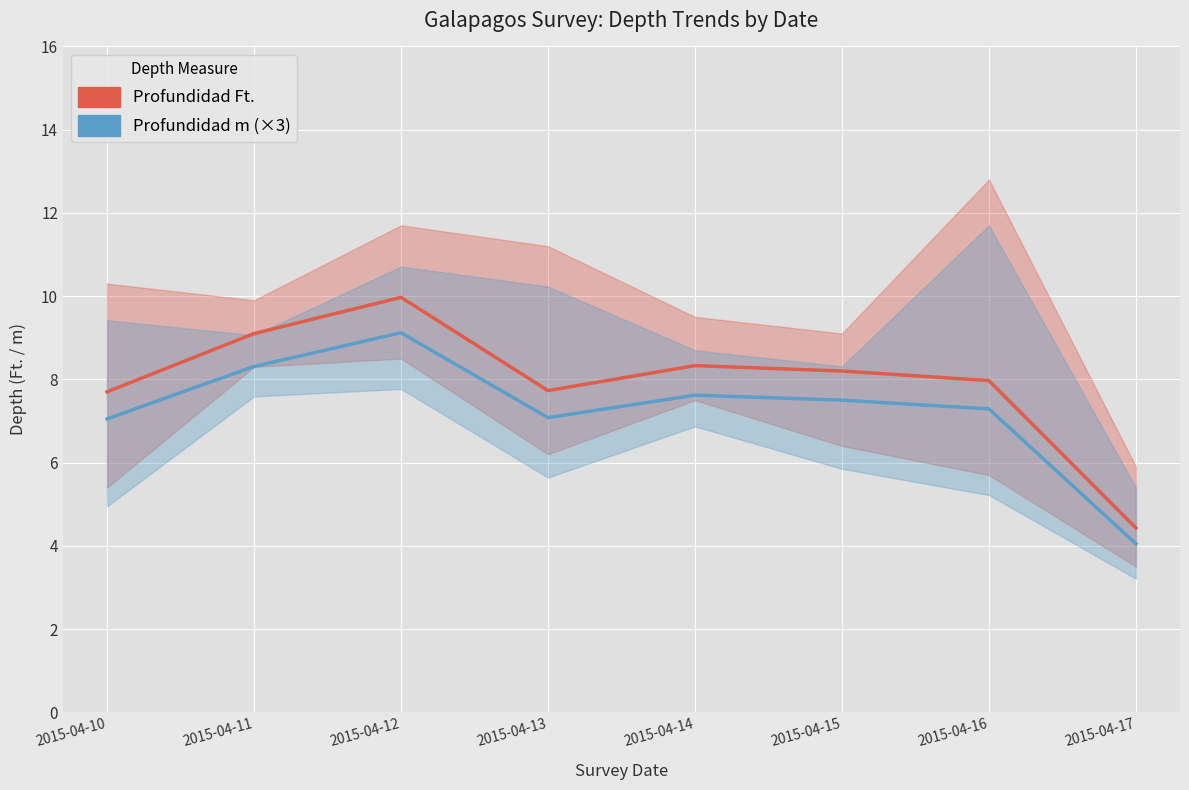

Which series has the widest spread of values?

Profundidad Ft.